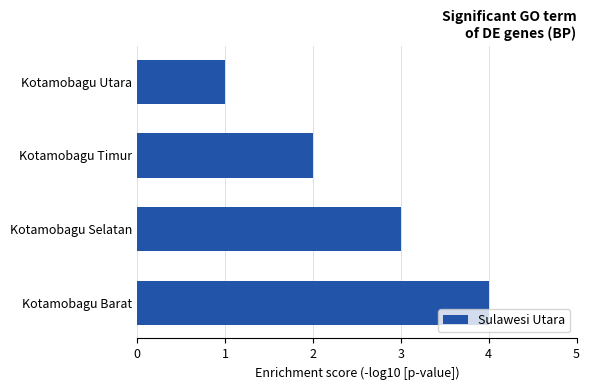

Rank the categories by value from highest to lowest.

Kotamobagu Barat, Kotamobagu Selatan, Kotamobagu Timur, Kotamobagu Utara